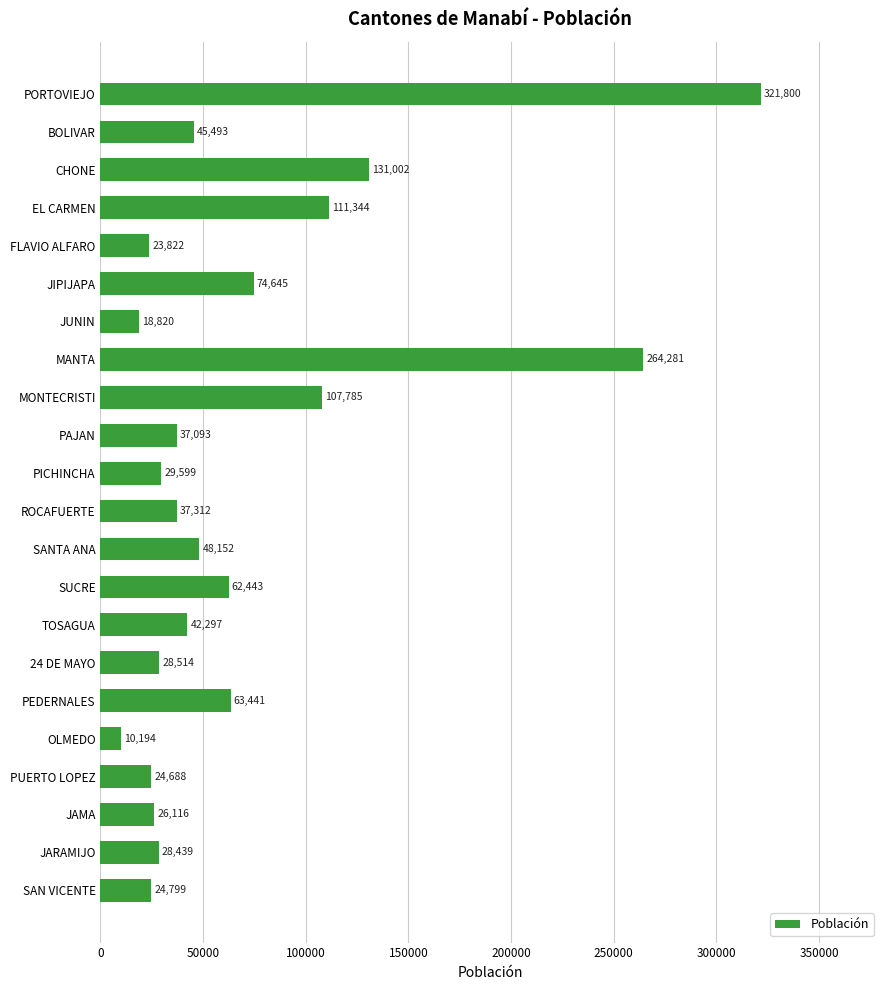

Count the number of categories in the chart.

22